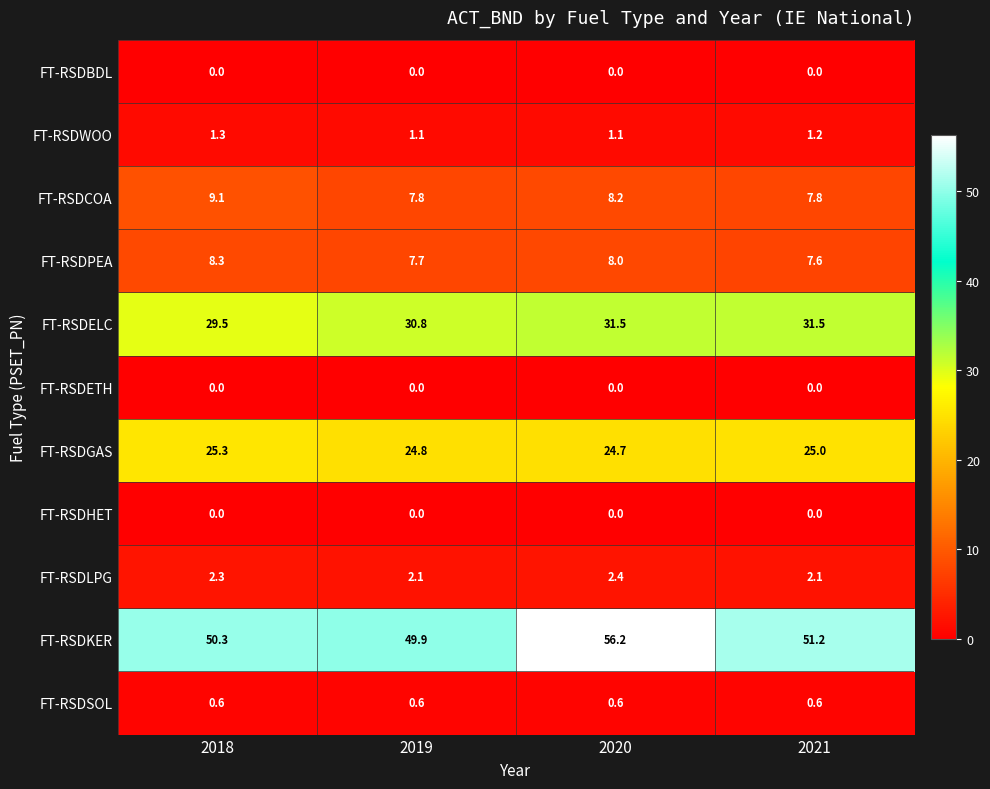

Where is FT-RSDELC nearest to the value 30?

2018